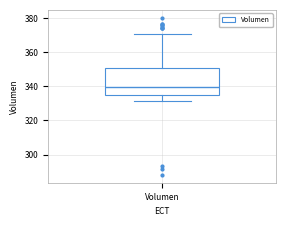

Transcribe this box plot: give where the median line is, the range the box spans, and where the two whiskers end, as read against the y-axis. The values are not printed on the chart, so give them approximately, as read against the axis.

median 340, box 336 to 350, whiskers 332 to 370